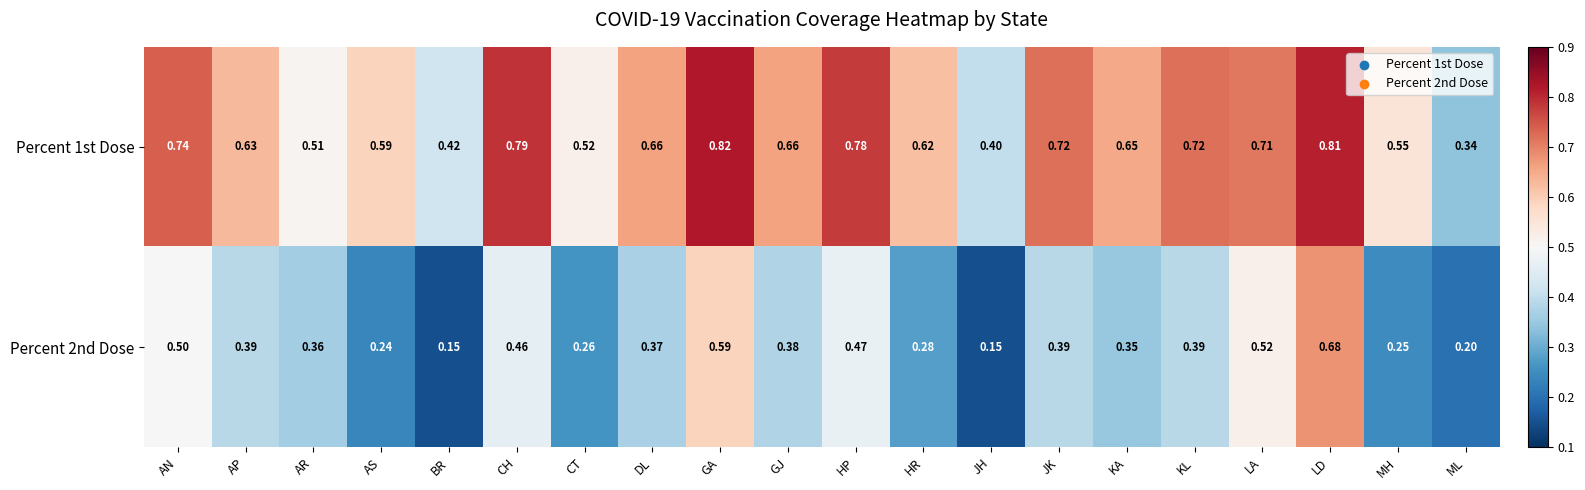

Which category has the highest value across all series?

GA